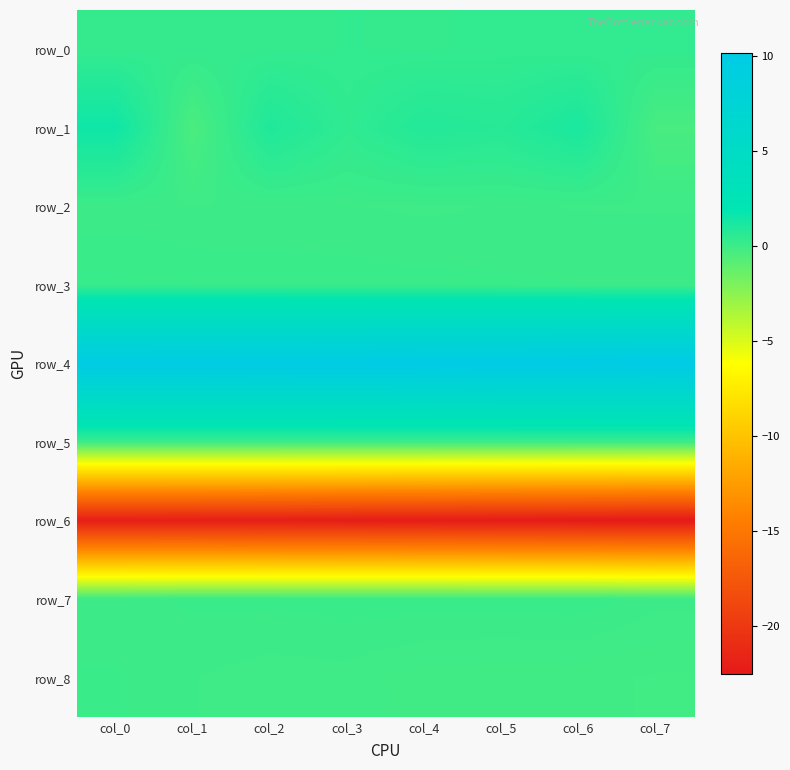

What value does the row_5 series have at col_3?

0.1